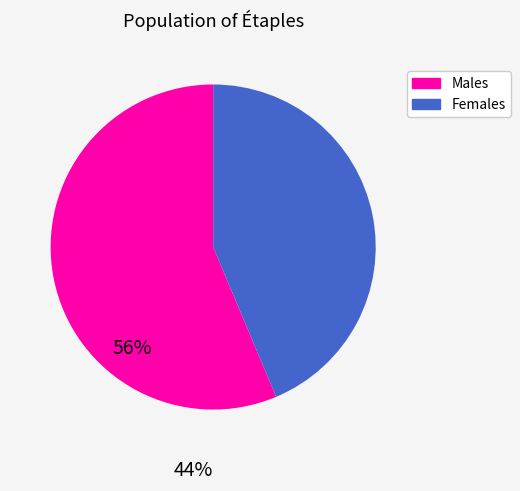

True or false: Males accounts for 69% of the total.

False